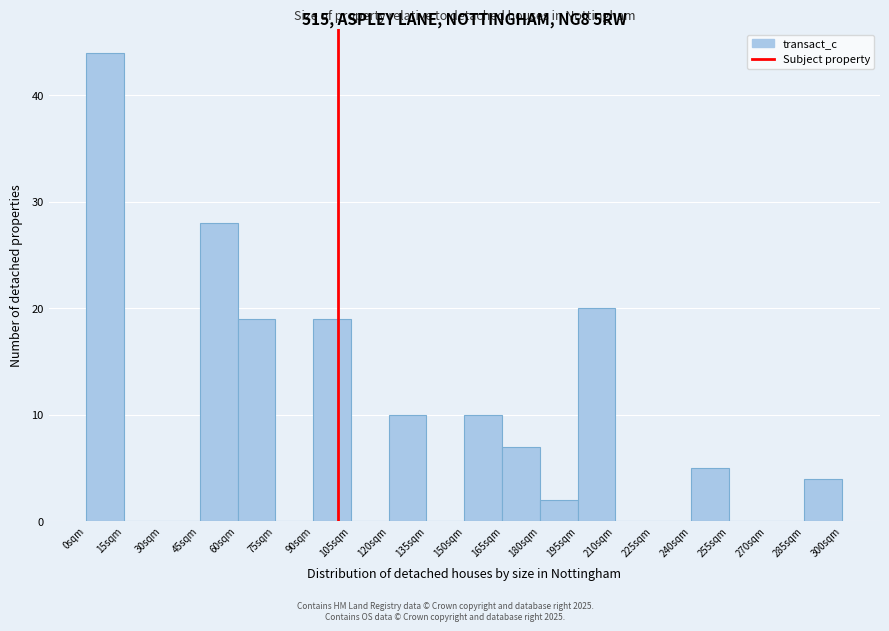

Reading left to right, transcribe this chart: for each bar, give the range it covers on the x-axis and its height. Neither the bar edges nor the heights are printed on the chart, so give them approximately, as read against the axes.

0 to 15: 44
15 to 30: 0
30 to 45: 0
45 to 60: 28
60 to 75: 19
75 to 90: 0
90 to 105: 19
105 to 120: 0
120 to 135: 10
135 to 150: 0
150 to 165: 10
165 to 180: 7
180 to 195: 2
195 to 210: 20
210 to 225: 0
225 to 240: 0
240 to 255: 5
255 to 270: 0
270 to 285: 0
285 to 300: 4